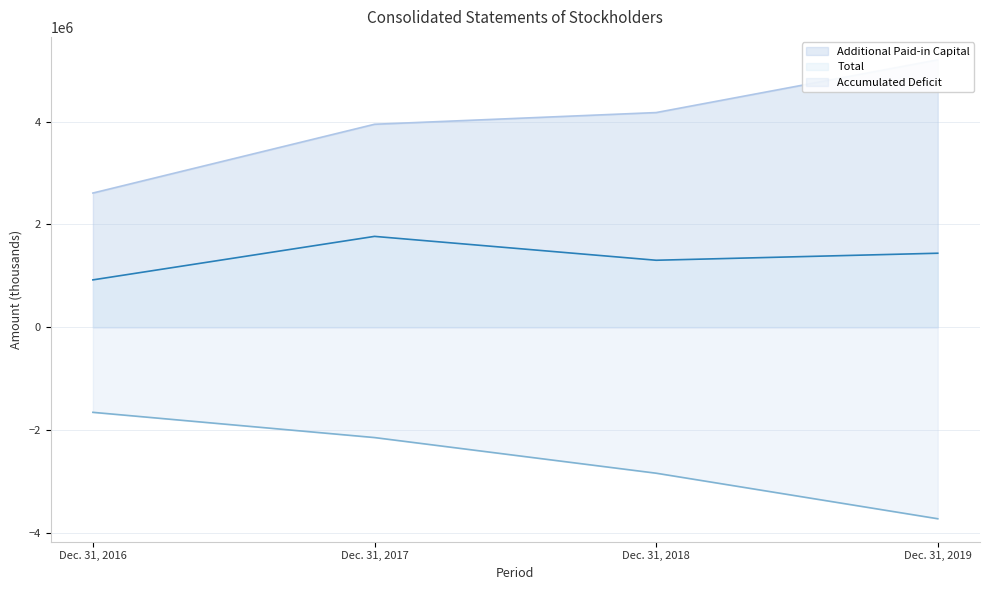

How many values in the Additional Paid-in Capital series are below 4175139?

2